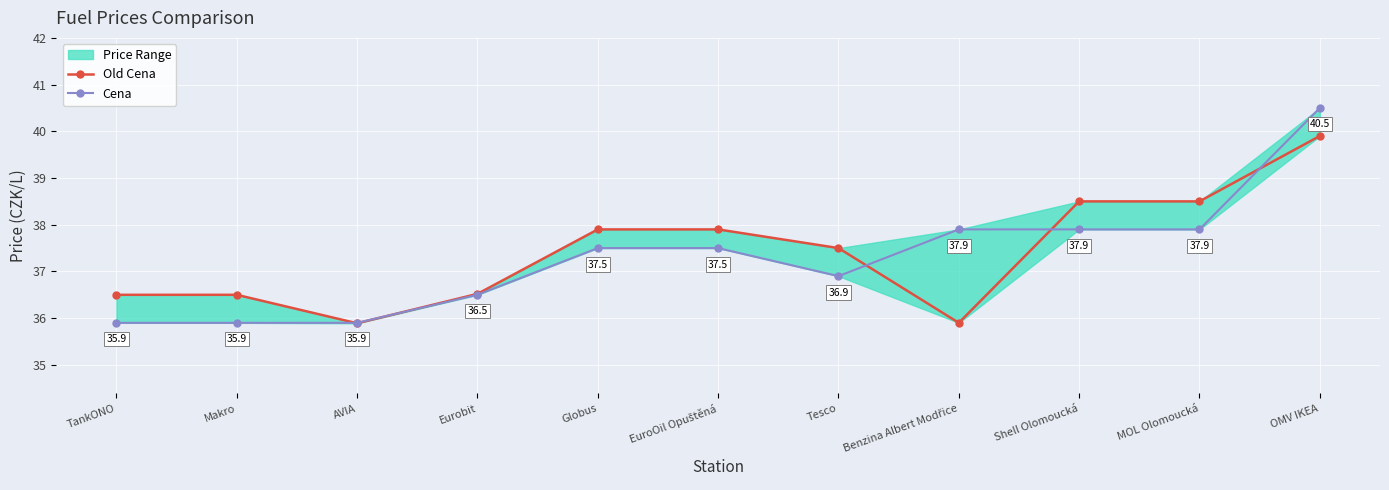

What is the sum of the Cena values at Shell Olomoucká and Makro?

73.8